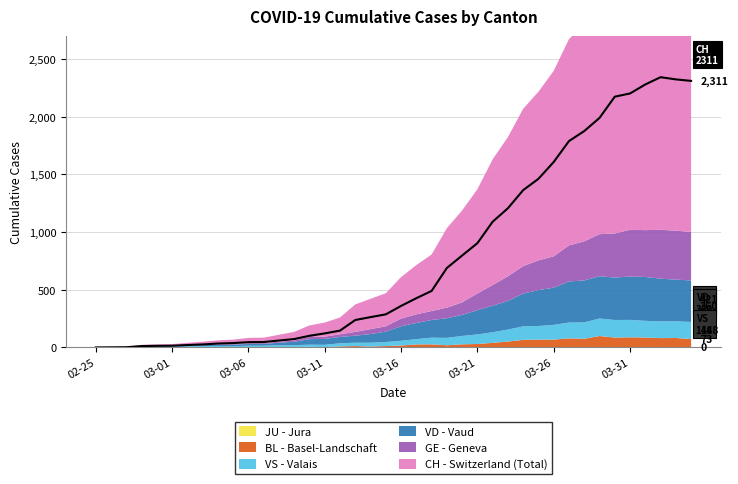

What is the value of the 32nd point from the left?

1789